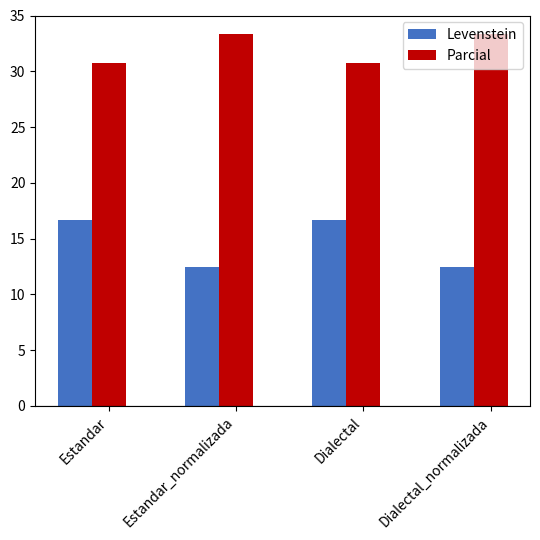

Reading left to right, what are all the values shown in this chart?

Levenstein: 16.7	12.5	16.7	12.5
Parcial: 30.8	33.3	30.8	33.3